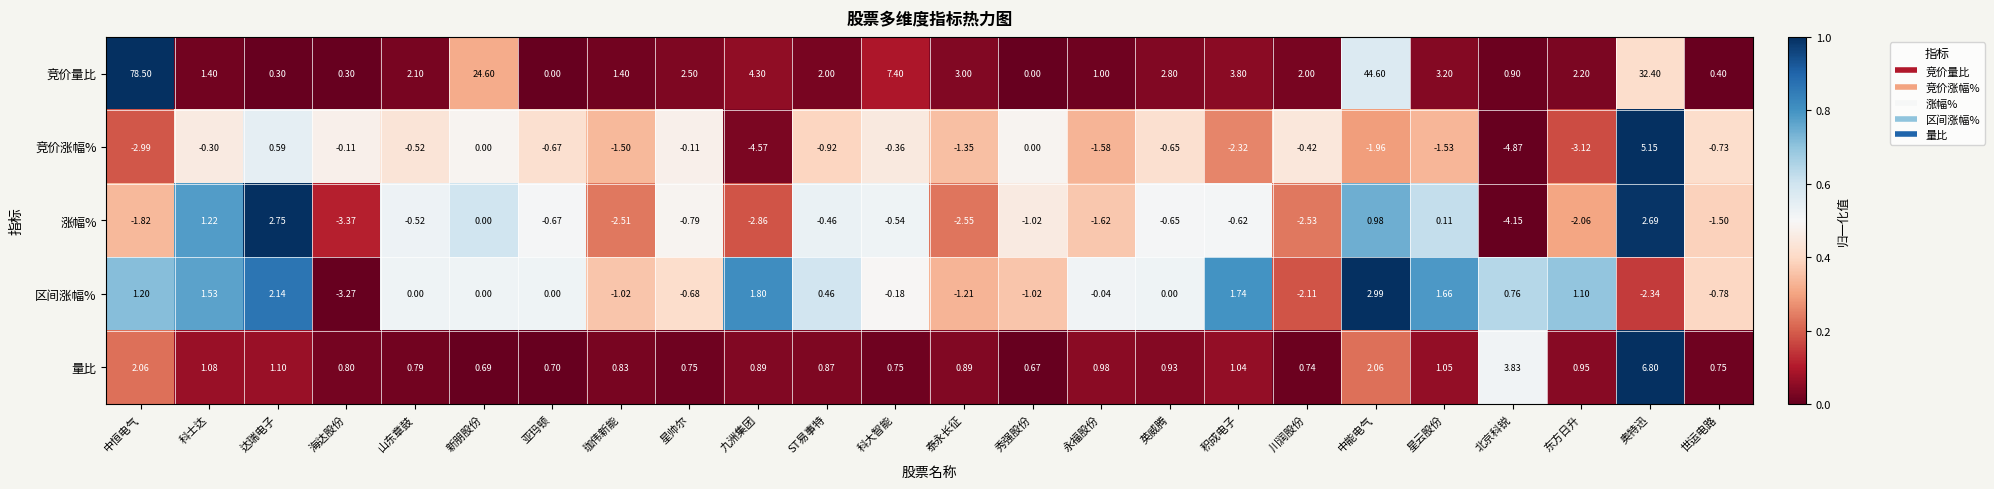

Where is 涨幅% nearest to the value 0?

新朋股份